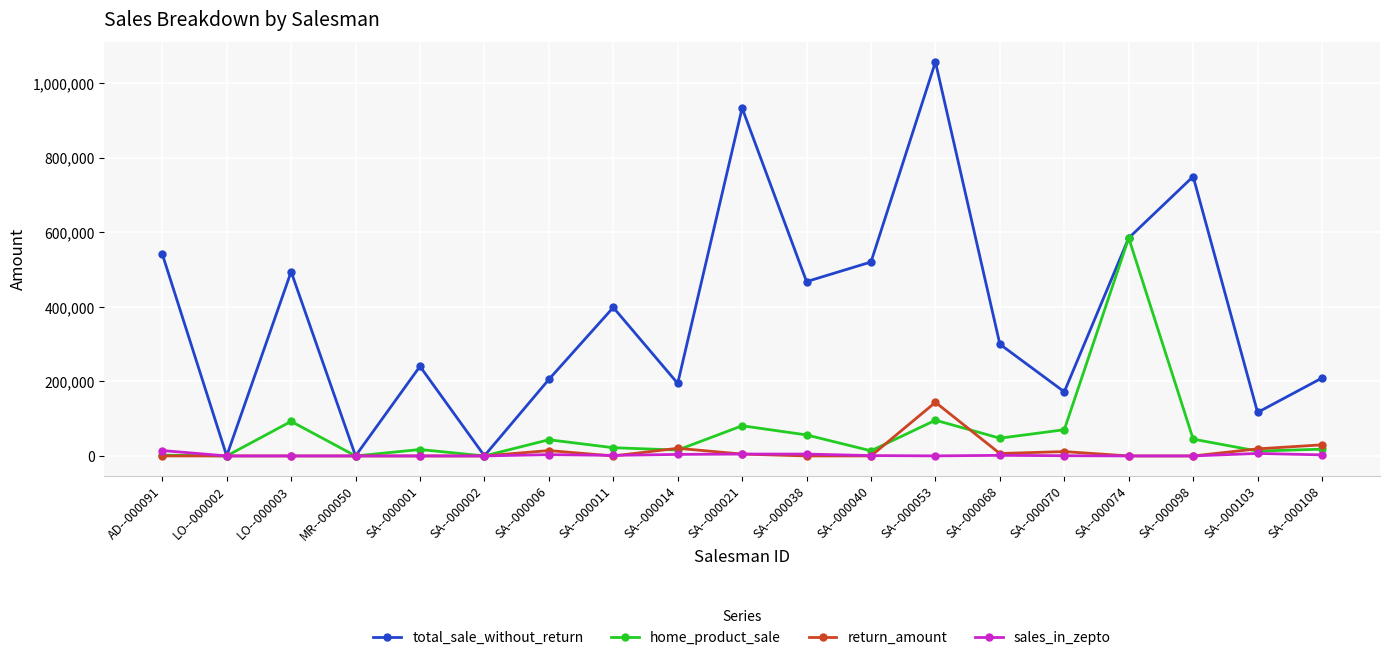

Rank the series by their maximum value, from lowest to highest.

sales_in_zepto, return_amount, home_product_sale, total_sale_without_return